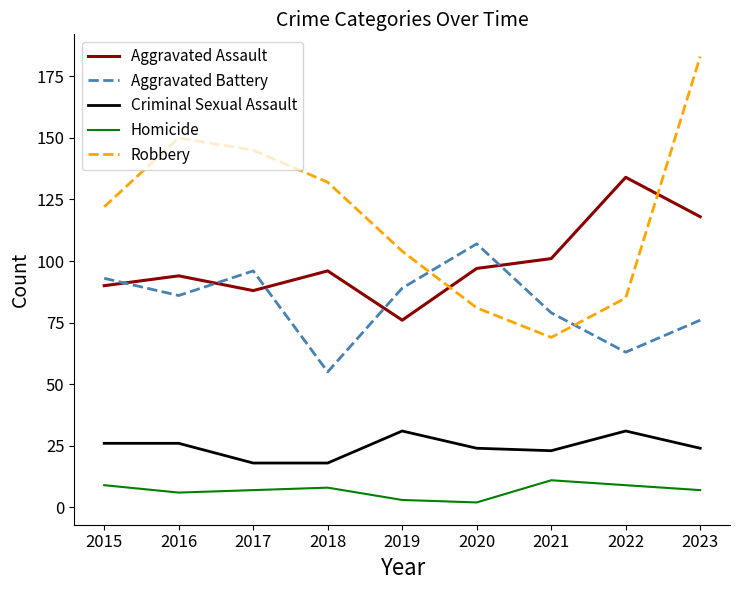

What is the difference between the maximum and minimum values in the Homicide series?

9